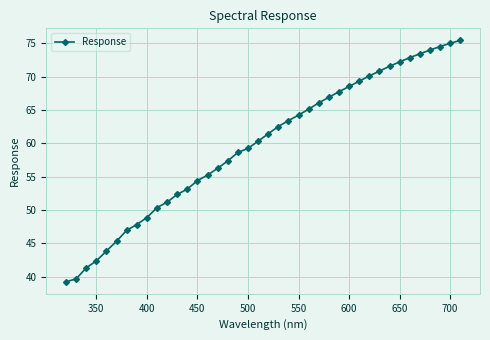

Reading right to left, extract all data points from this chart.

75.4	75.0	74.5	74.0	73.4	72.8	72.2	71.5	70.8	70.1	69.3	68.5	67.7	66.9	66.0	65.1	64.2	63.4	62.5	61.4	60.3	59.2	58.6	57.3	56.2	55.2	54.4	53.1	52.3	51.2	50.3	48.8	47.8	46.9	45.3	43.8	42.3	41.3	39.6	39.2